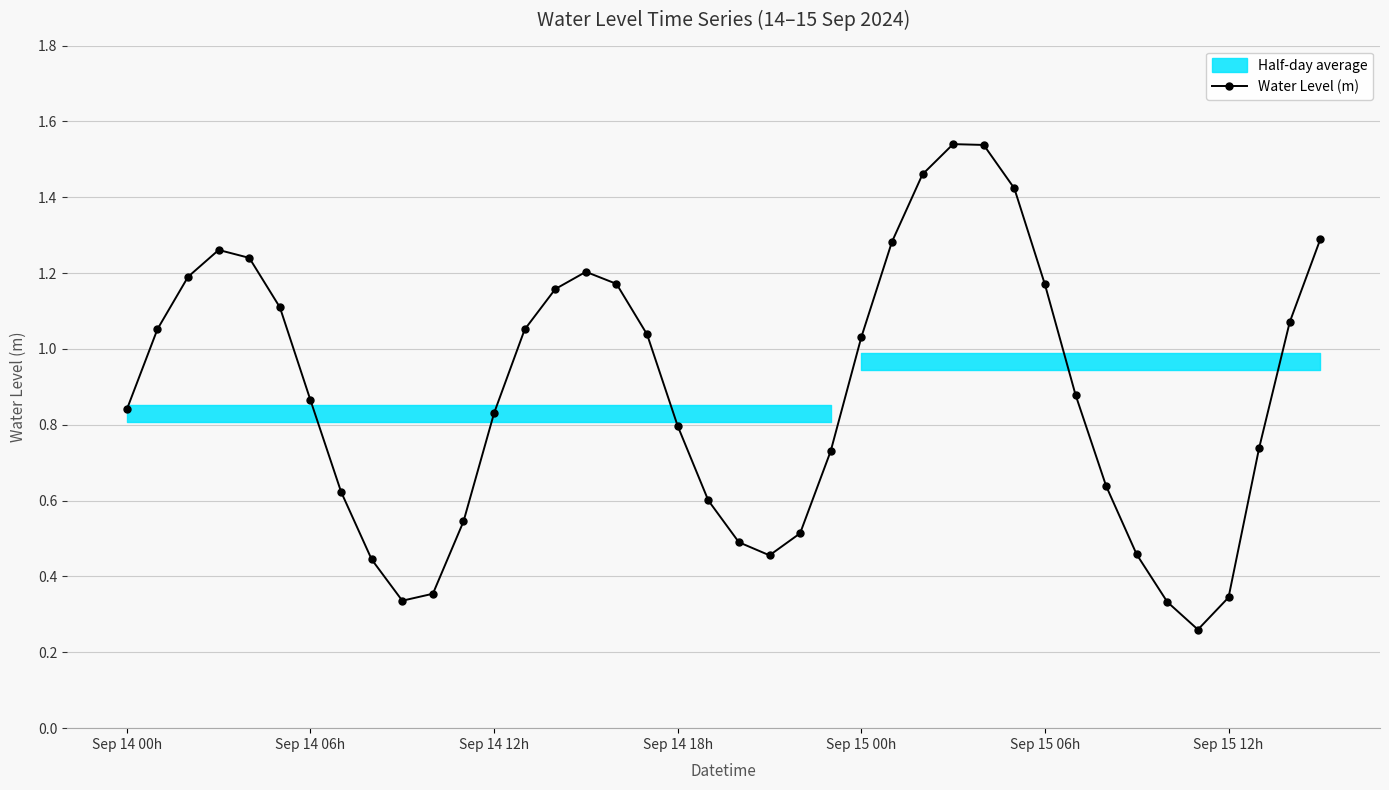

What value does the data have at 38?

1.1